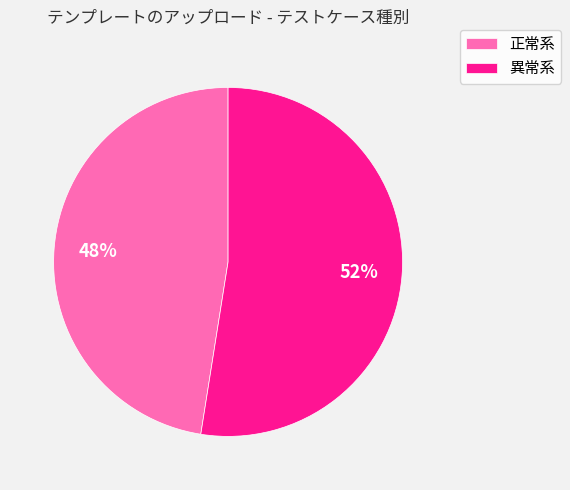

Is the sum of 正常系 and 異常系 greater than half?

Yes